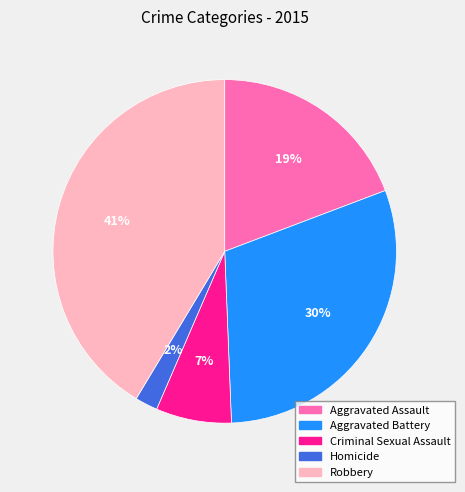

To the nearest percent, what is the combined percentage of Homicide and Aggravated Assault?

21%